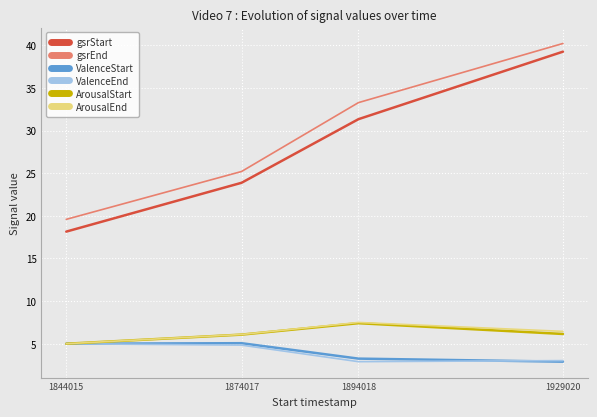

In ArousalStart, how many points are higher than both neighbors (excluding endpoints)?

1